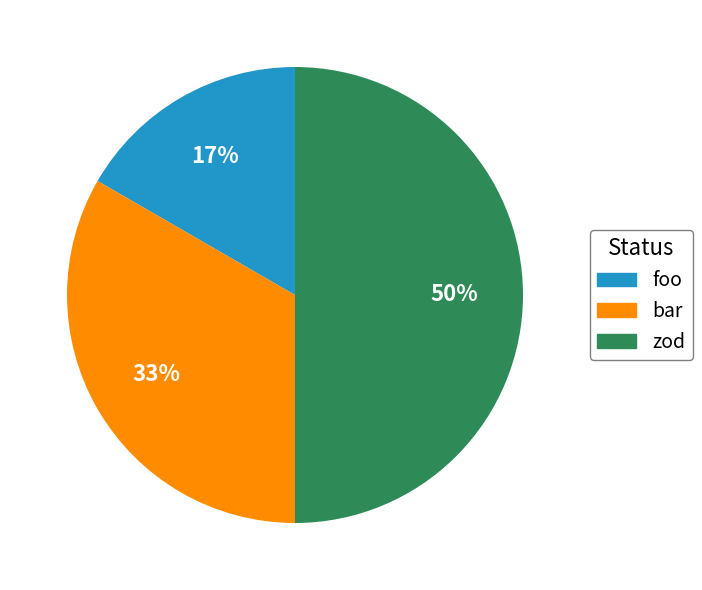

True or false: bar accounts for 42% of the total.

False